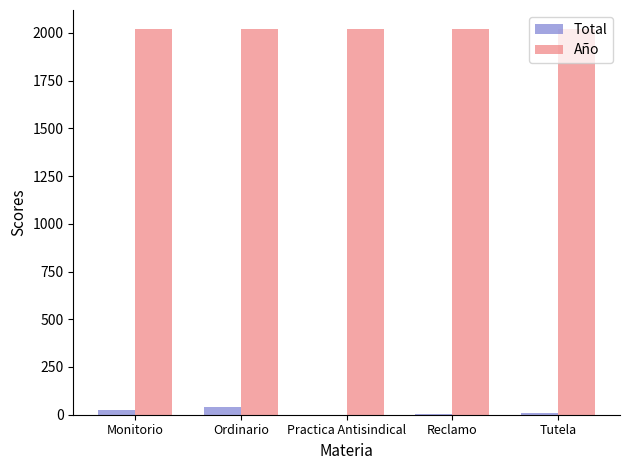

What are all the series names shown in the legend?

Total, Año